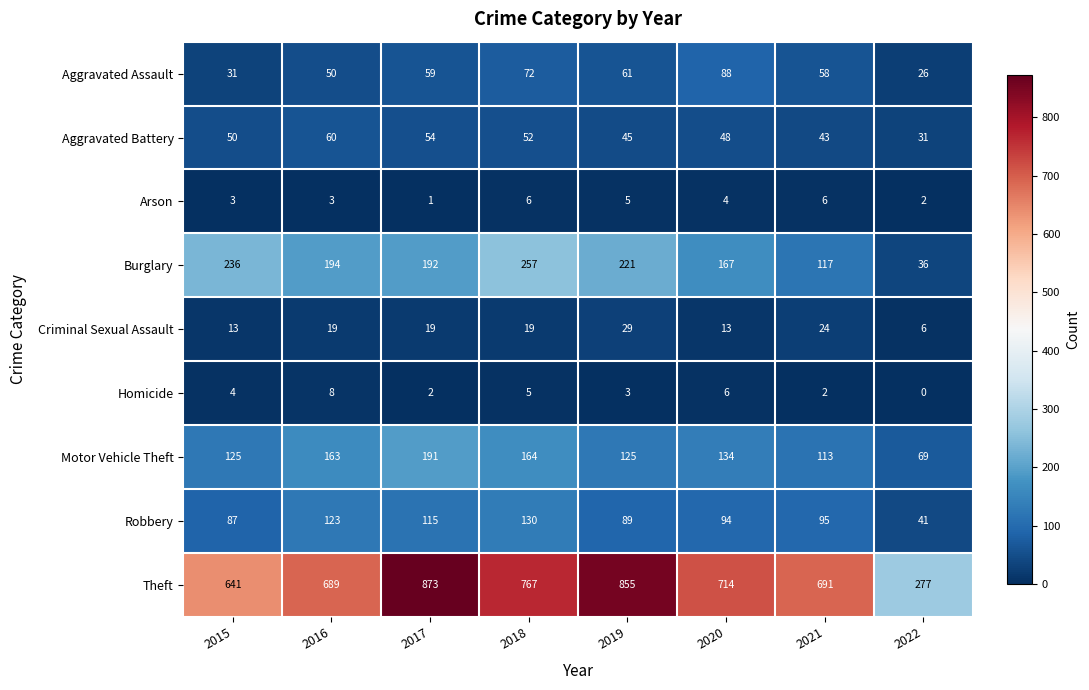

Is it true that Burglary equals 131 at 2016?

False